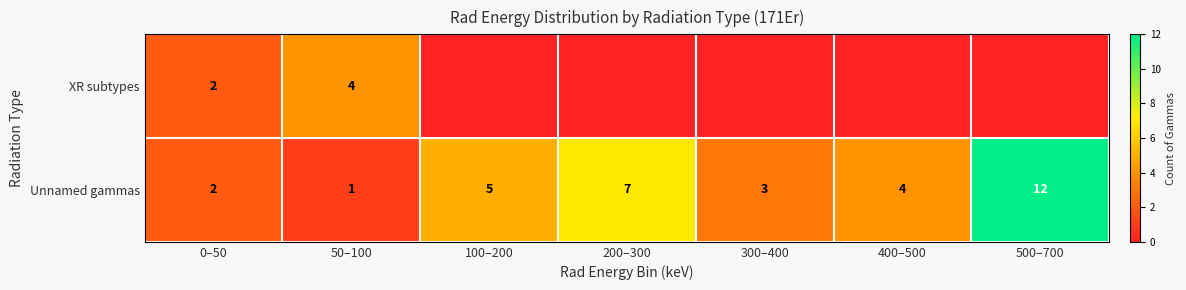

What is the total value across all series at 400–500?

4